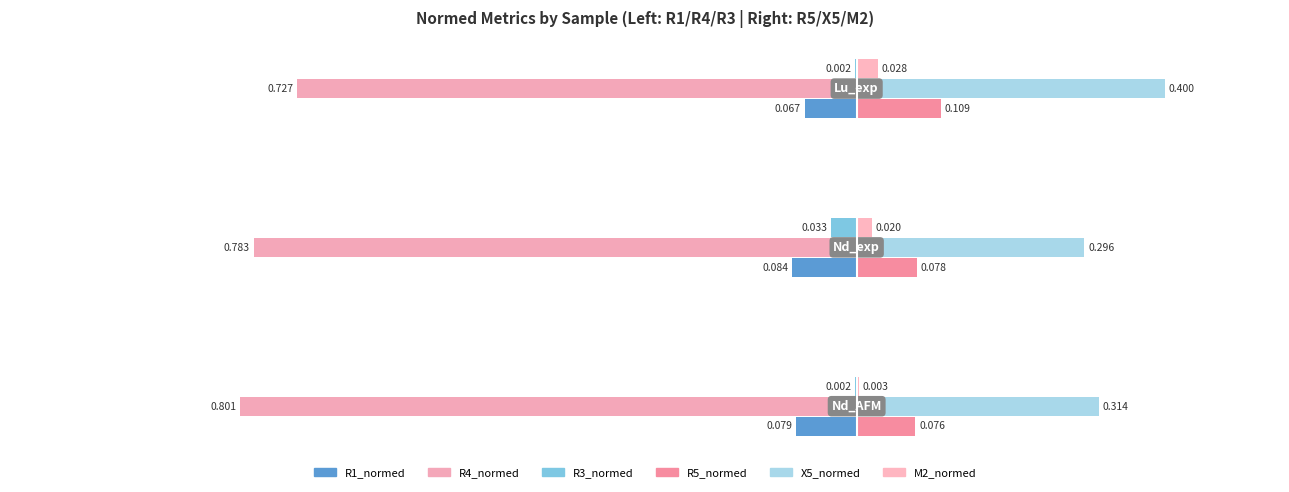

What is the value of the R4_normed bar at the 1st from the left?

0.8